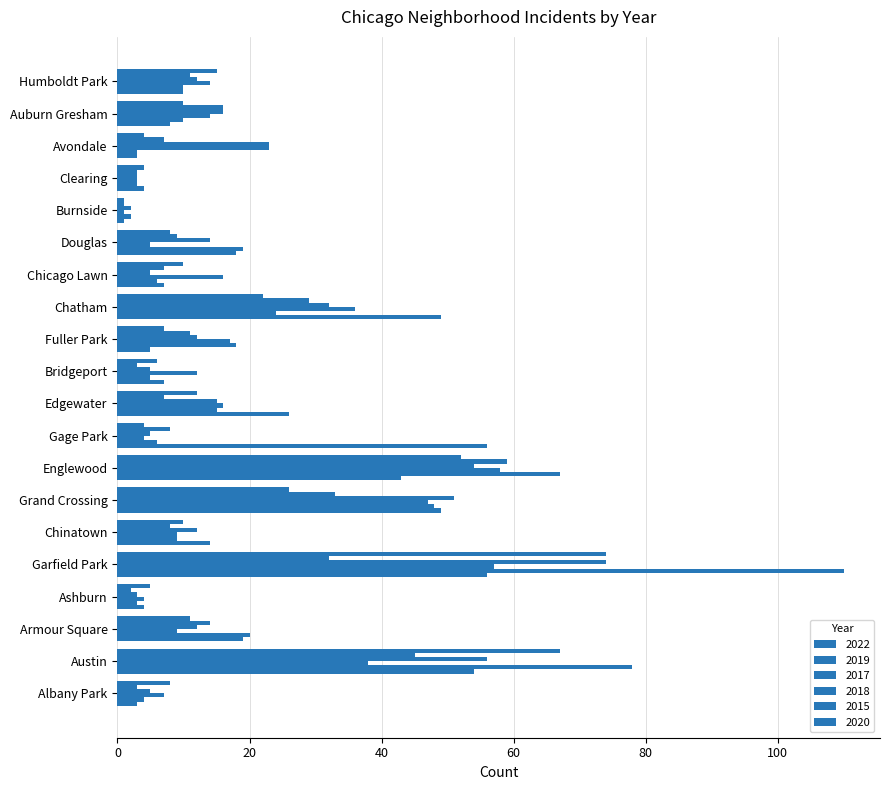

At which label does 2020 first exceed 10?

Austin